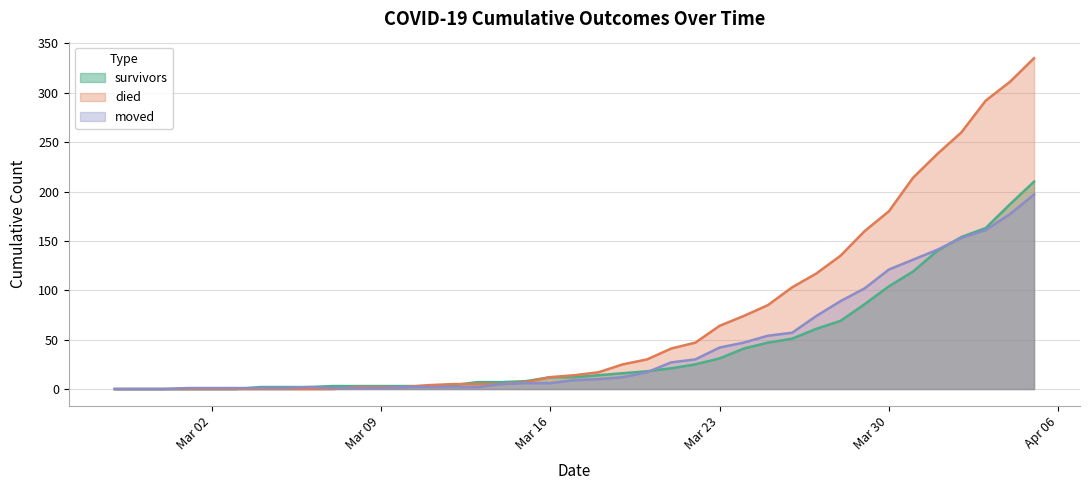

Reading right to left, what are all the values shown in this chart?

survivors: 210	187	163	154	140	119	104	86	69	61	51	47	41	31	25	21	18	16	14	12	12	8	7	7	4	3	3	3	3	3	2	2	2	0	0	0	0	0	0
died: 335	311	292	260	238	214	180	160	135	117	103	85	74	64	47	41	30	25	17	14	12	7	5	5	5	4	2	2	2	0	0	0	0	0	0	0	0	0	0
moved: 197	177	161	153	141	131	121	102	89	74	57	54	47	42	30	27	17	12	10	9	6	6	5	2	2	2	2	1	1	1	2	1	1	1	1	1	0	0	0